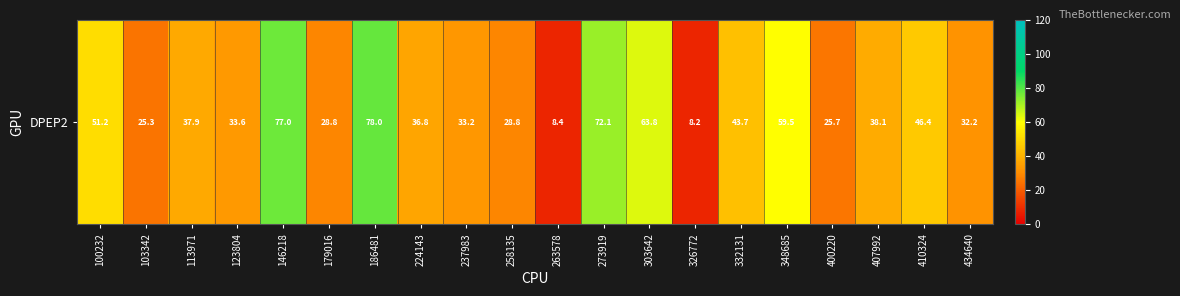

Rank the categories by value from lowest to highest.

326772, 263578, 103342, 400220, 258135, 179016, 434640, 237983, 123804, 224143, 113971, 407992, 332131, 410324, 100232, 348685, 303642, 273919, 146218, 186481